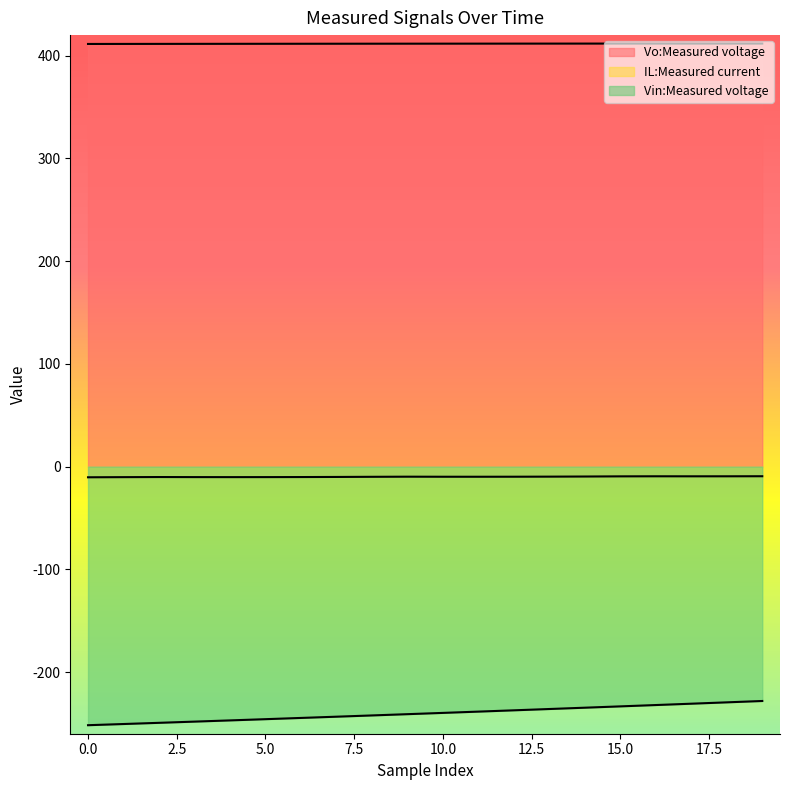

True or false: IL:Measured current and Vin:Measured voltage intersect in this chart.

False